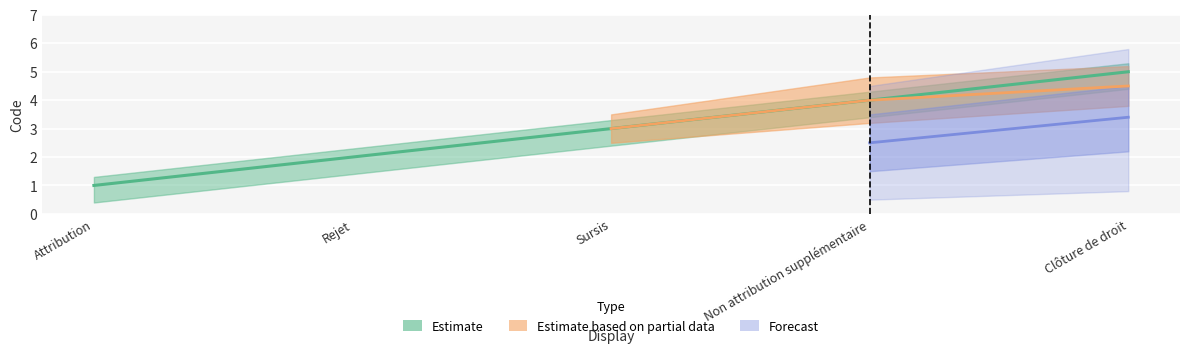

True or false: there are more than 1 points higher than both neighbors.

False